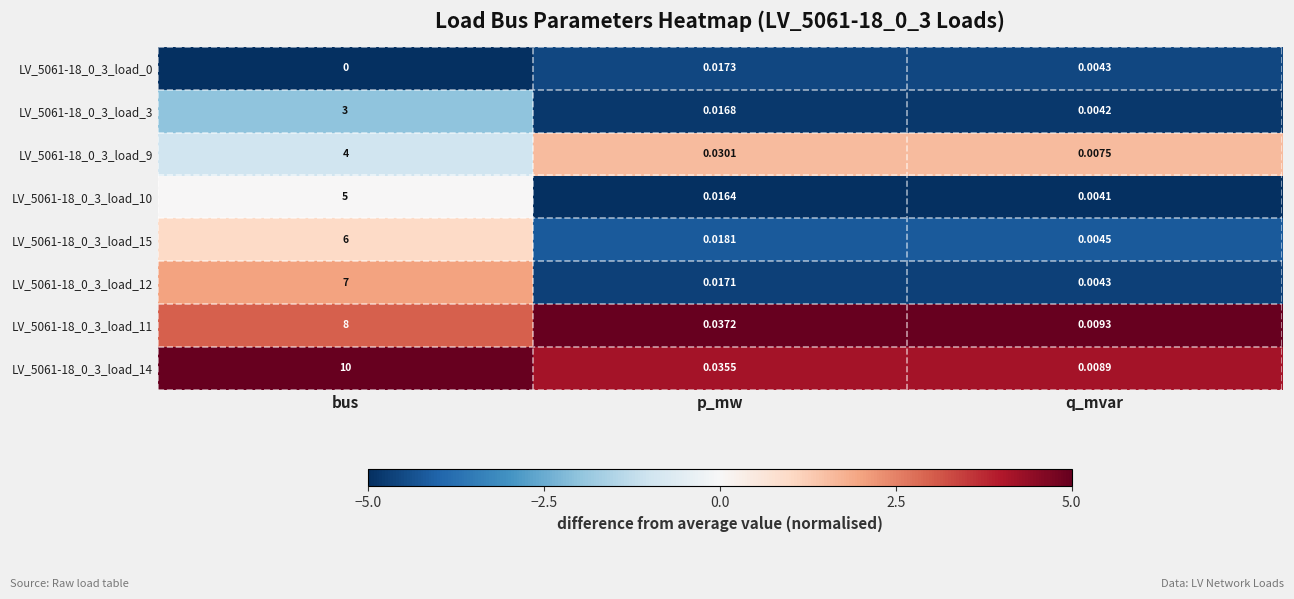

At which label is LV_5061-18_0_3_load_10 closest to 2?

p_mw